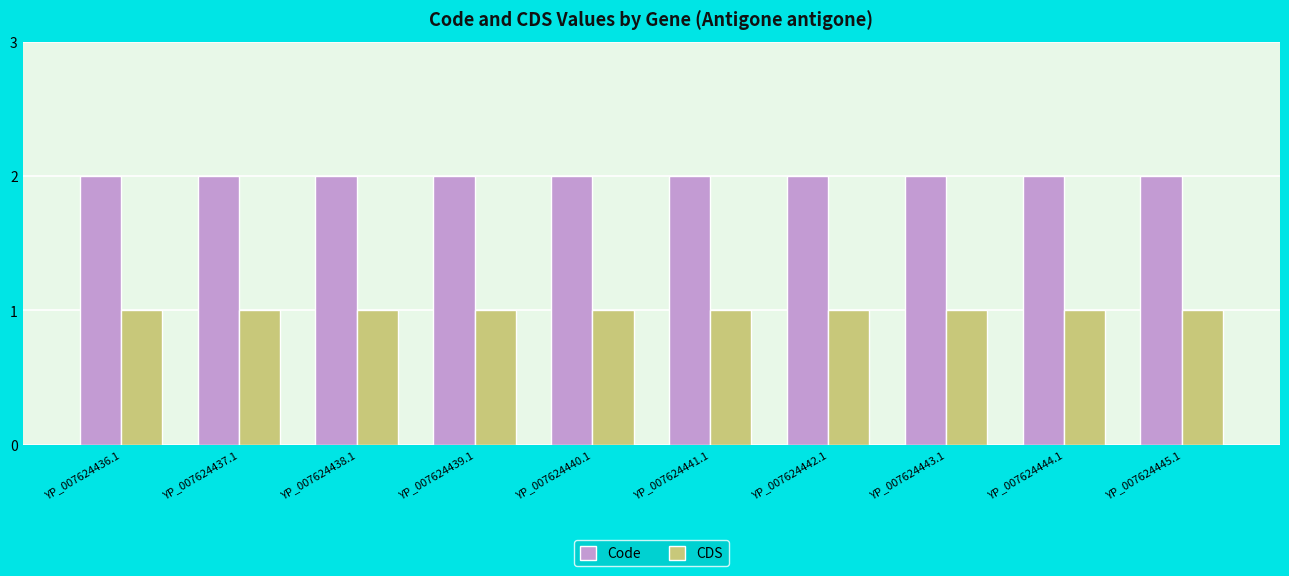

The value of CDS at YP_007624442.1 is 0. True or false?

False